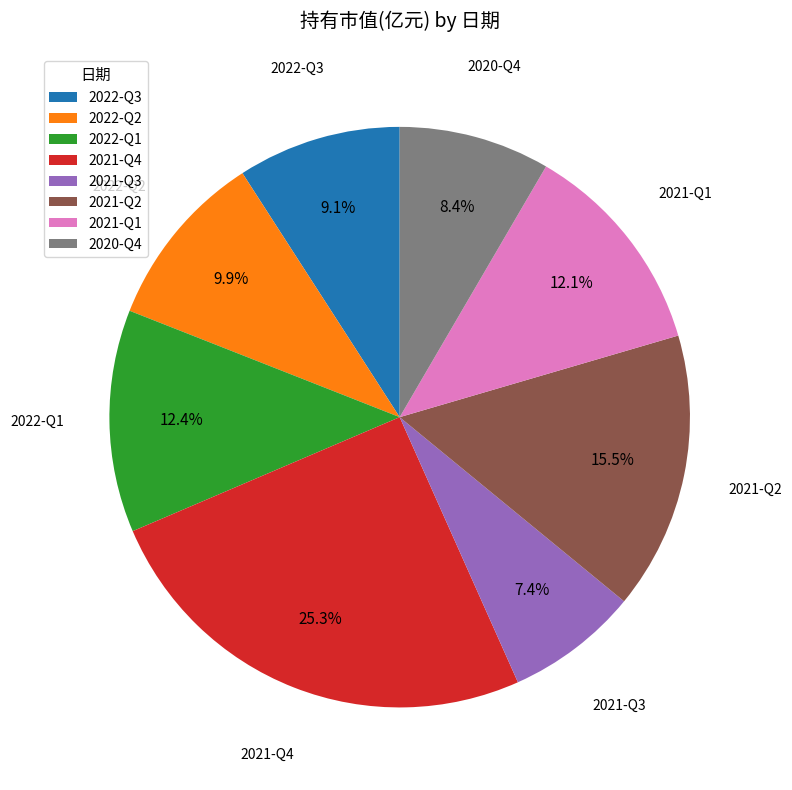

To the nearest percent, what is the difference between the 2022-Q2 and 2021-Q4 slice percentages?

15%